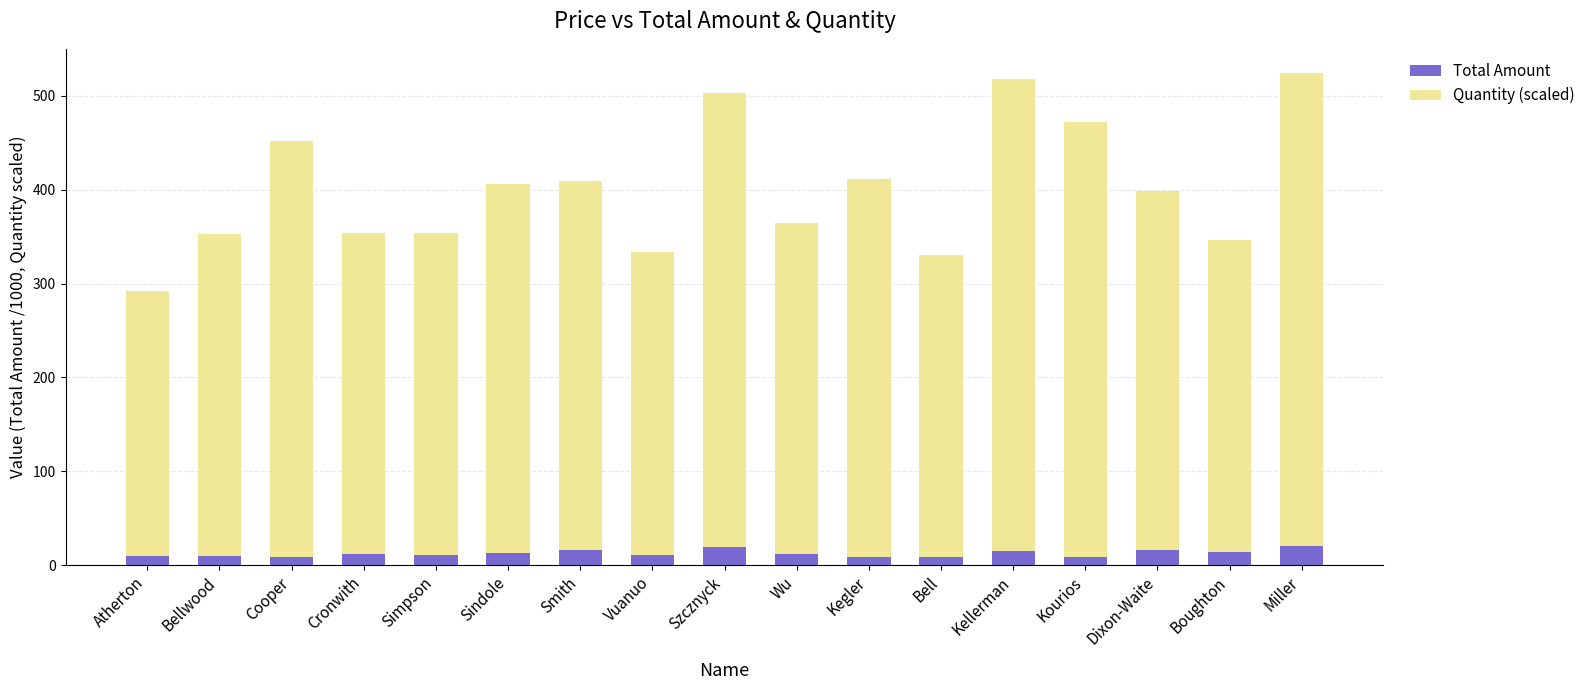

Is it true that Total Amount equals 11.6 at Cronwith?

True